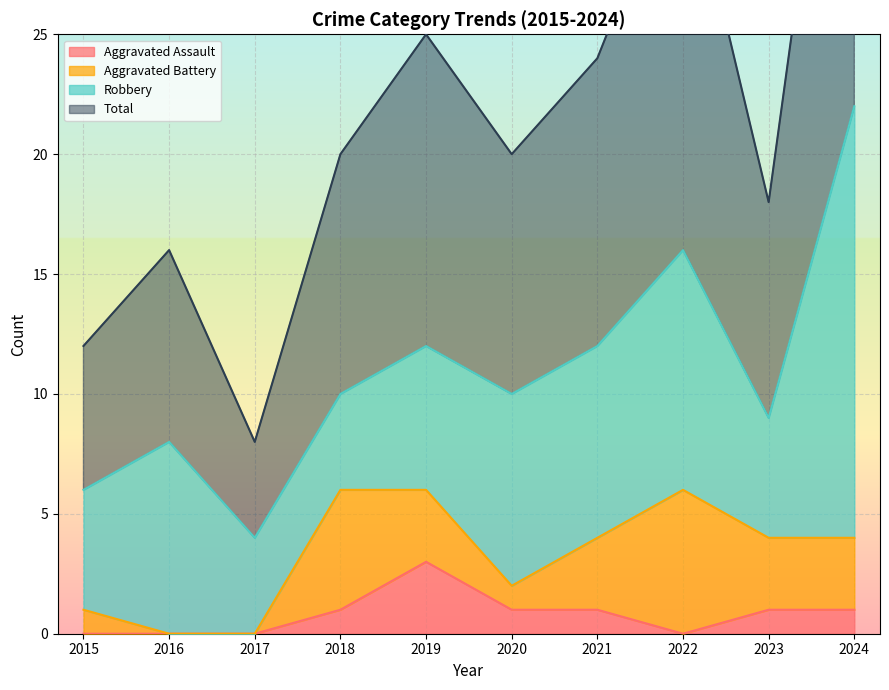

What is the difference between the maximum and minimum values in the Aggravated Assault series?

3